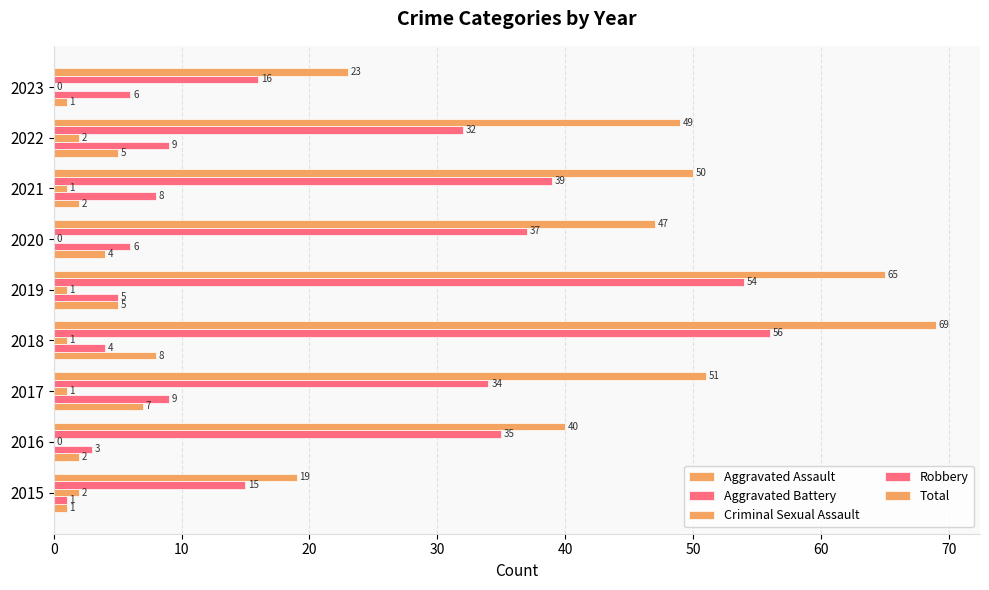

What is the sum of all Aggravated Battery values?

51